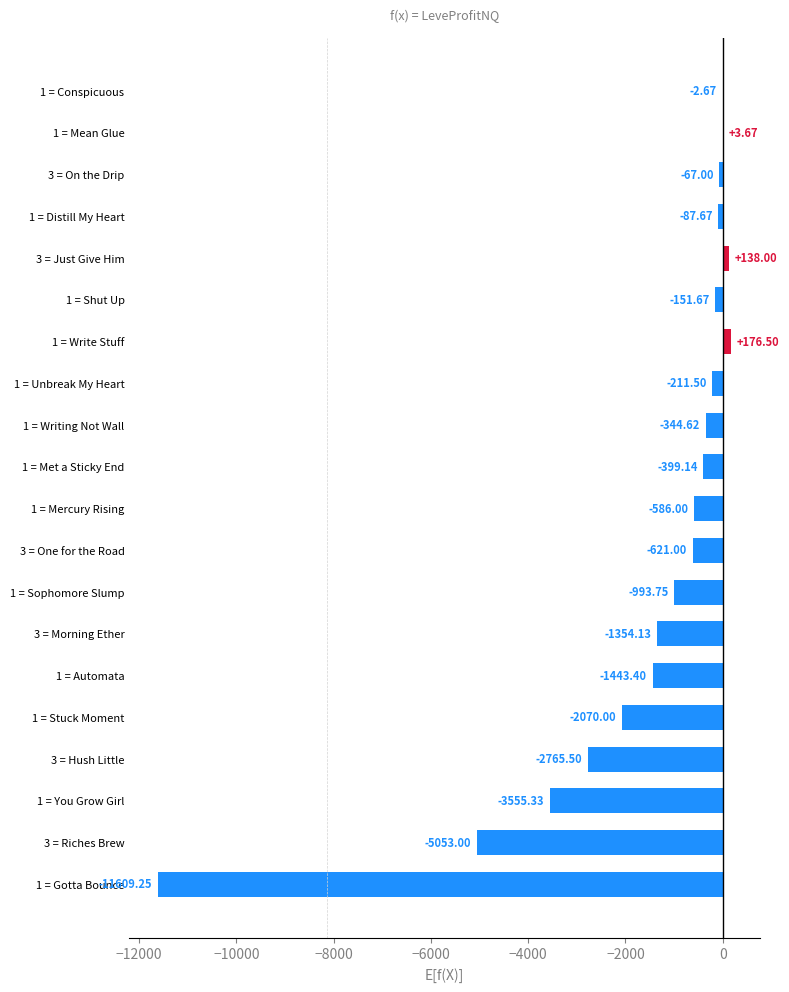

Between 1 = Unbreak My Heart and 3 = On the Drip, which is larger?

3 = On the Drip